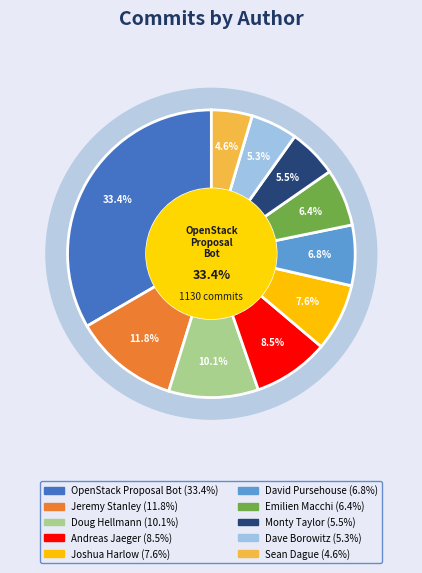

Approximately how many times larger is the value at OpenStack Proposal Bot compared to David Pursehouse?

4.9